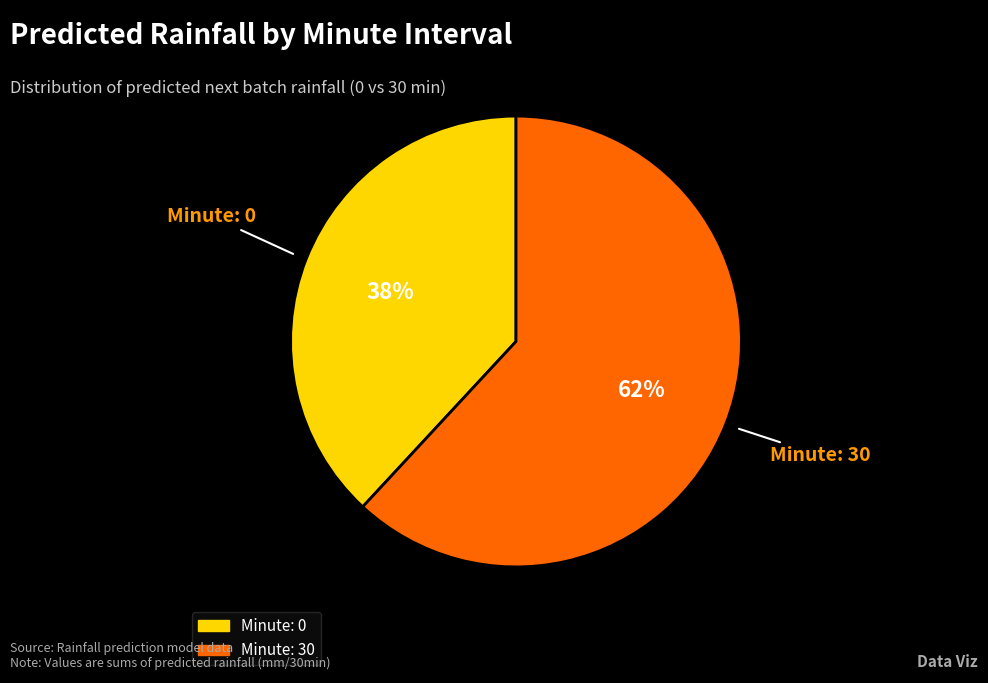

Is there any slice that represents more than half of the pie?

Yes